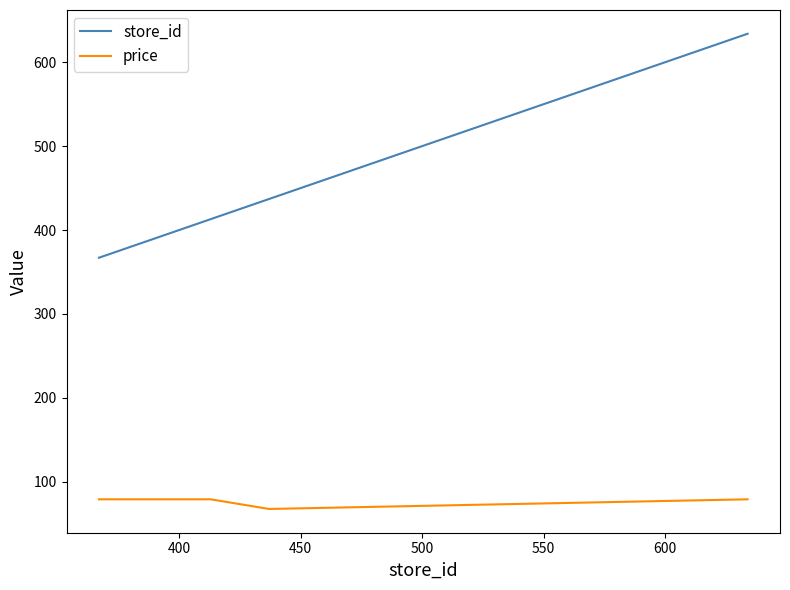

Which series has the largest total across all categories?

store_id